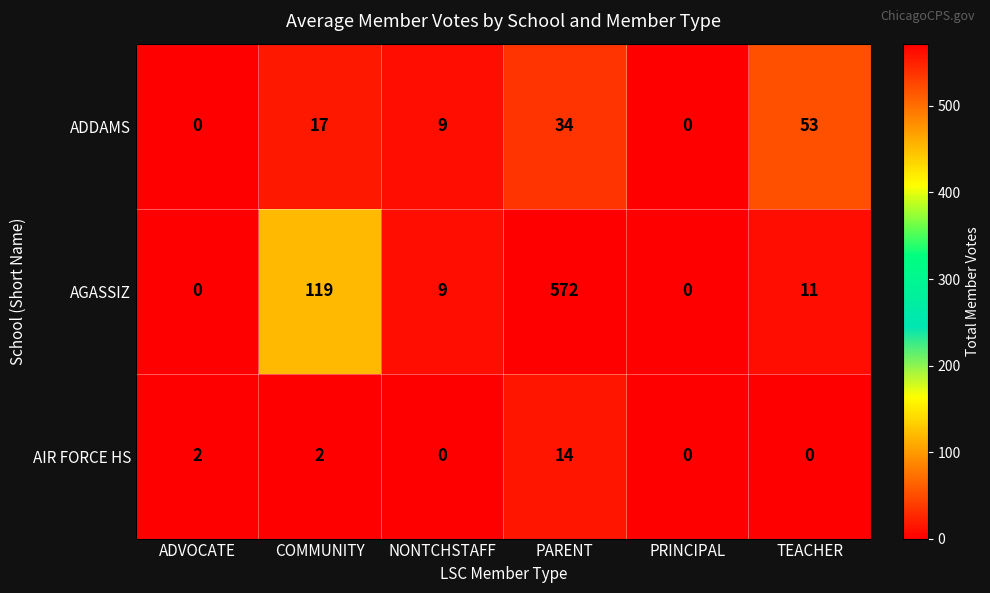

Rank the series at TEACHER from lowest to highest value.

AIR FORCE HS, AGASSIZ, ADDAMS